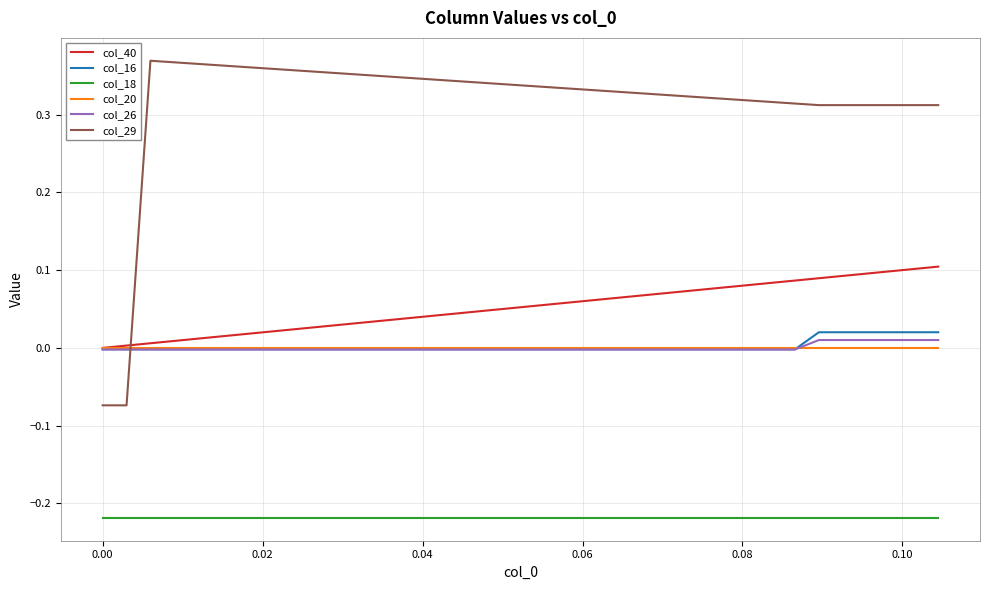

Which series has the widest spread of values?

col_29